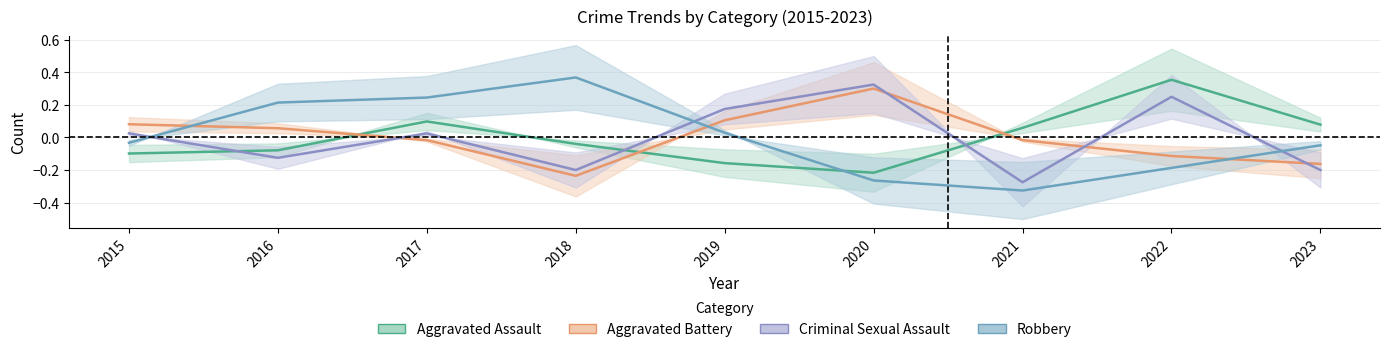

How many interior local peaks does the Aggravated Battery series have?

1